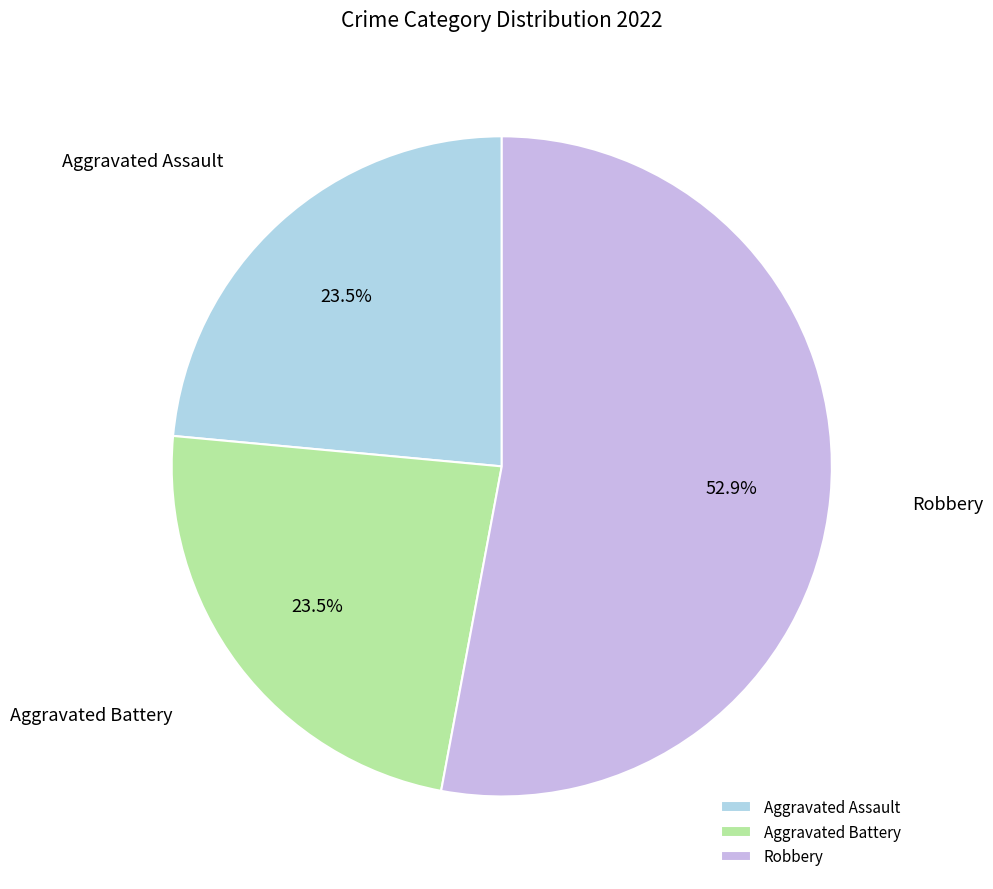

What is the ratio of the value at Robbery to the value at Aggravated Assault?

2.3